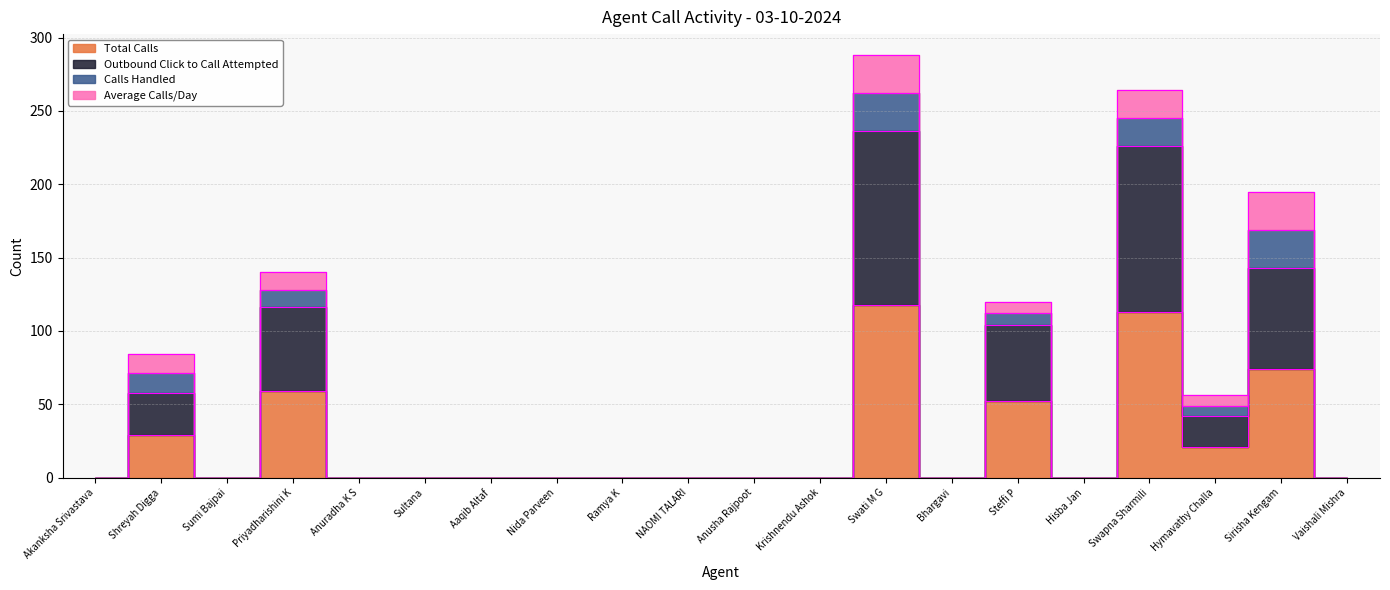

What is the label of the 19th point from the right?

Shreyah Digga